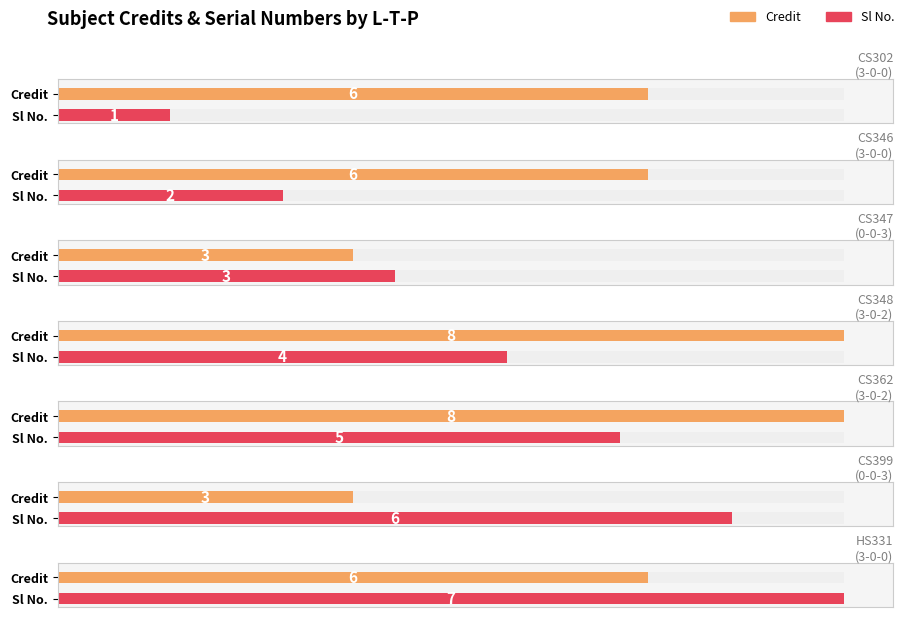

At which label does Sl No. first exceed 4?

3-0-2